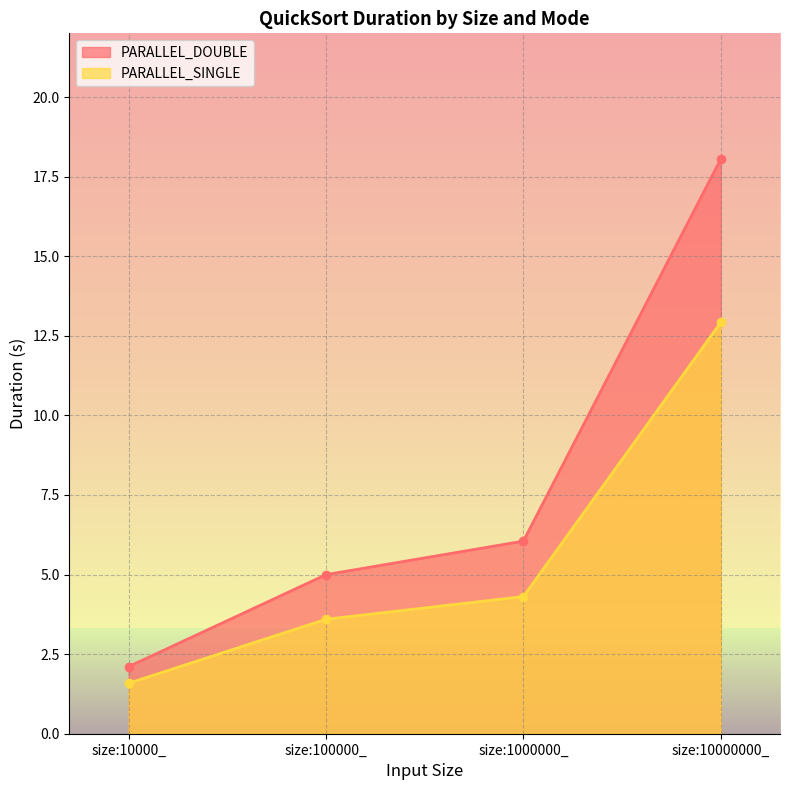

What is the value of the PARALLEL_DOUBLE point at the 4th from the left?

18.1